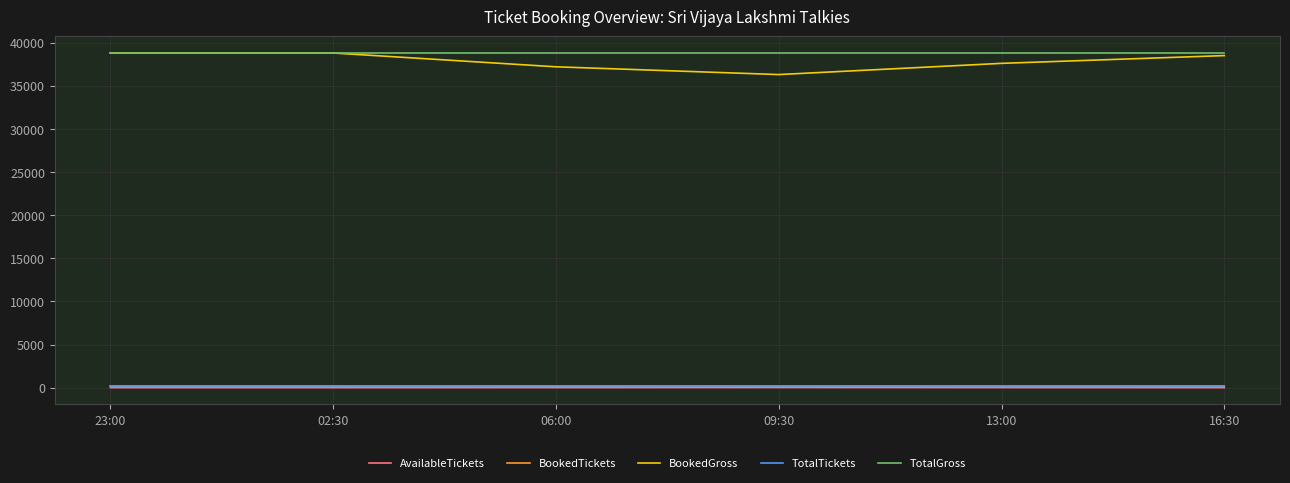

What is the maximum value shown in the chart?

38800